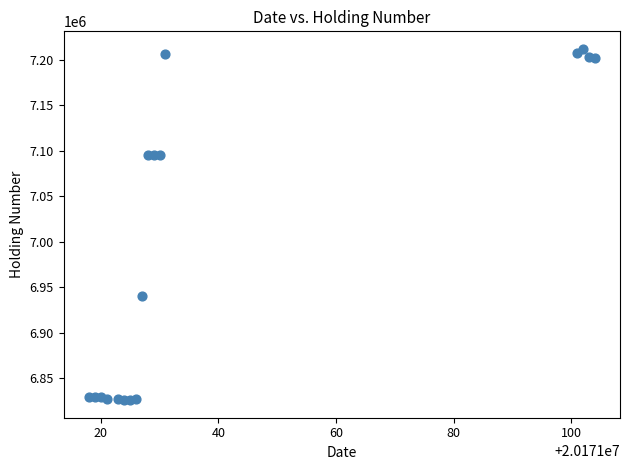

What is the range of X values (max minus min)?

86